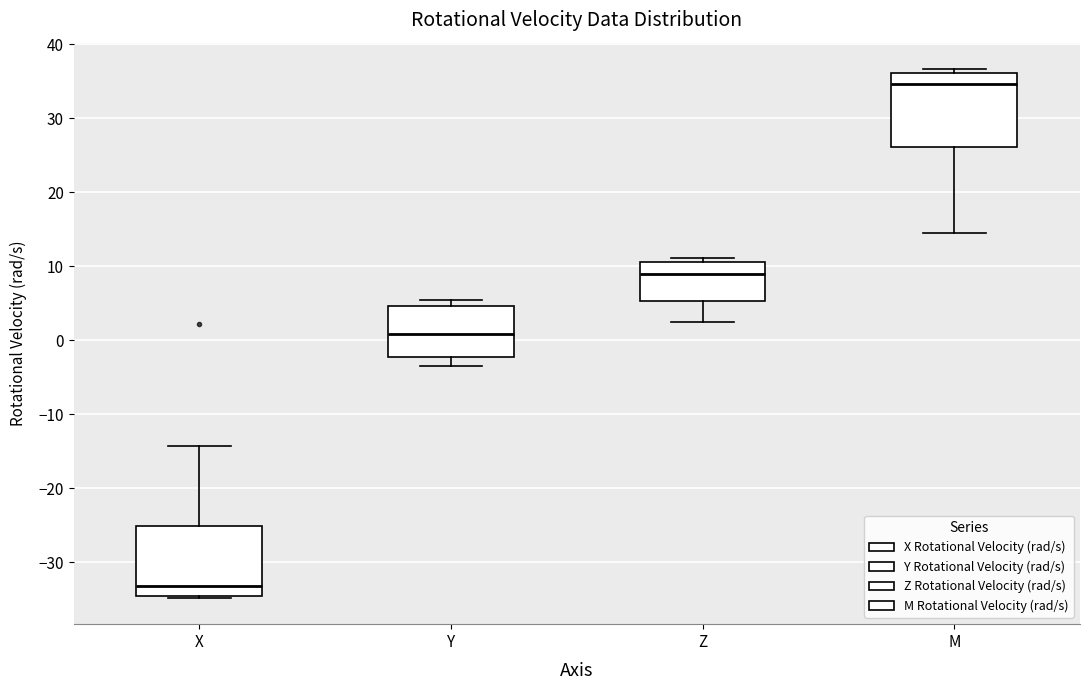

Which box's median line is the lowest?

X